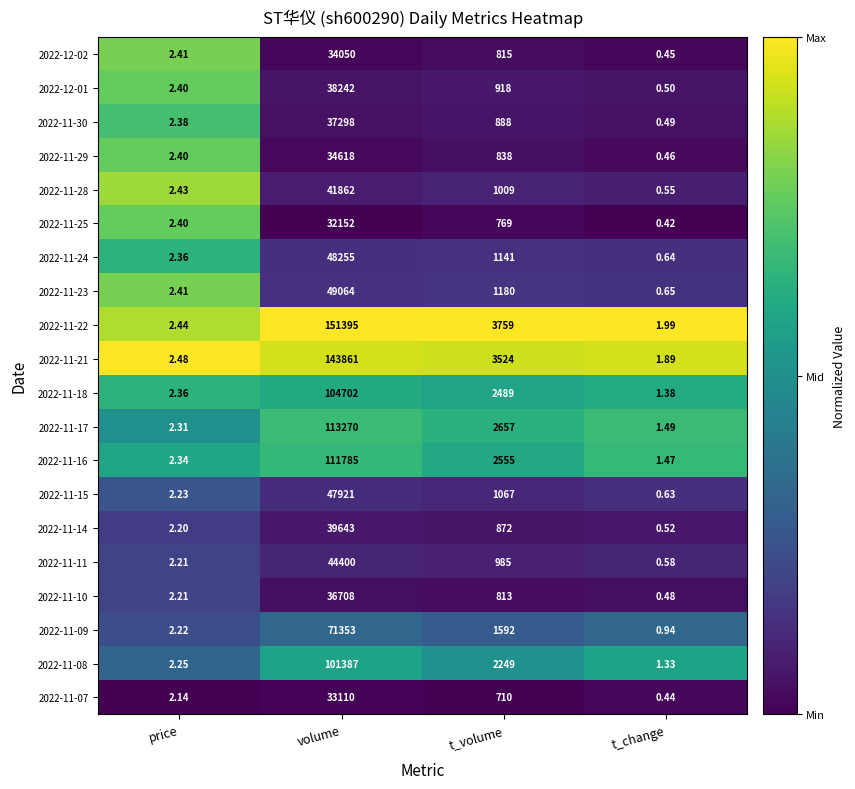

Is the value of 2022-11-30 at price greater than the value of 2022-11-29 at volume?

No